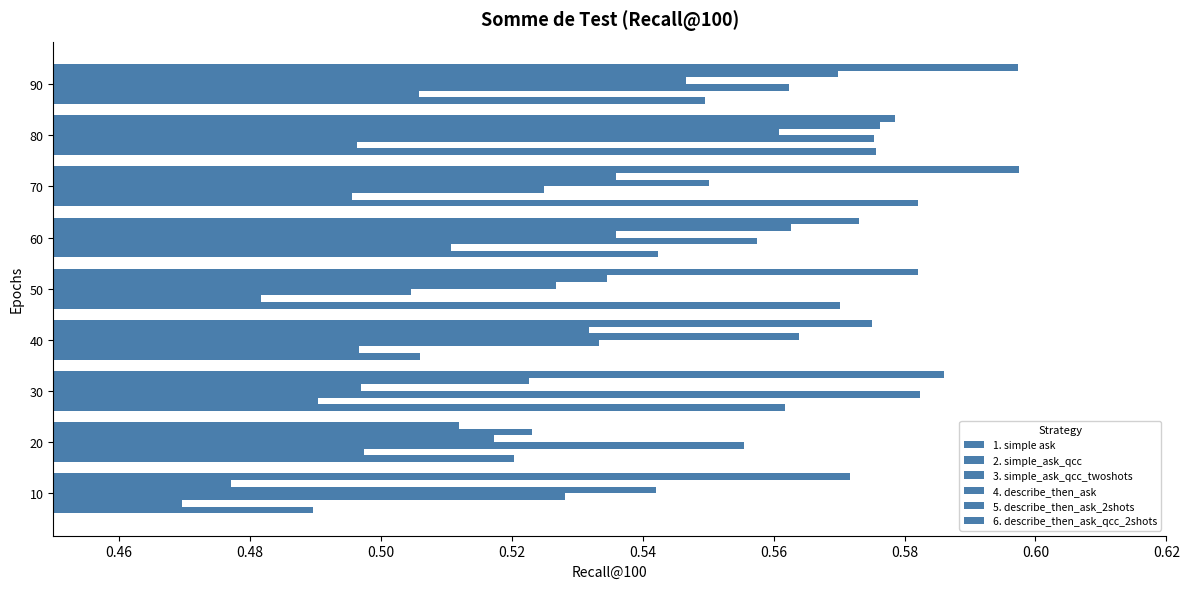

What is the value of the 6. describe_then_ask_qcc_2shots bar at the 8th from the left?

0.6